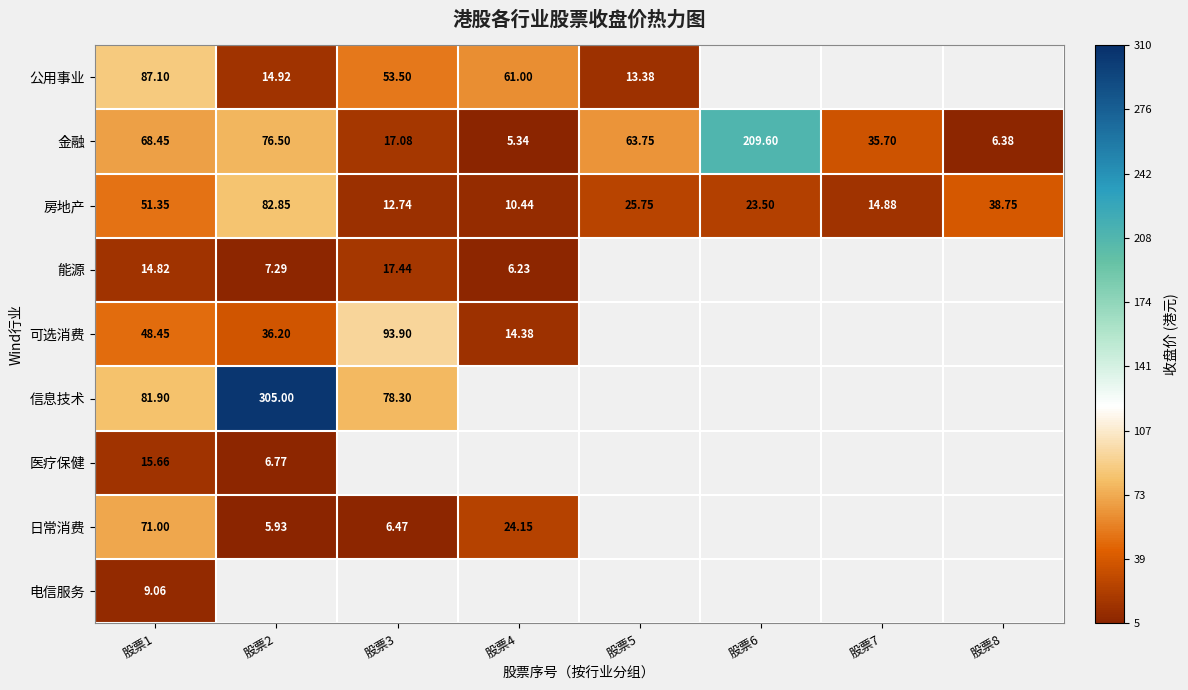

Read the 公用事业 value at 股票2.

14.9